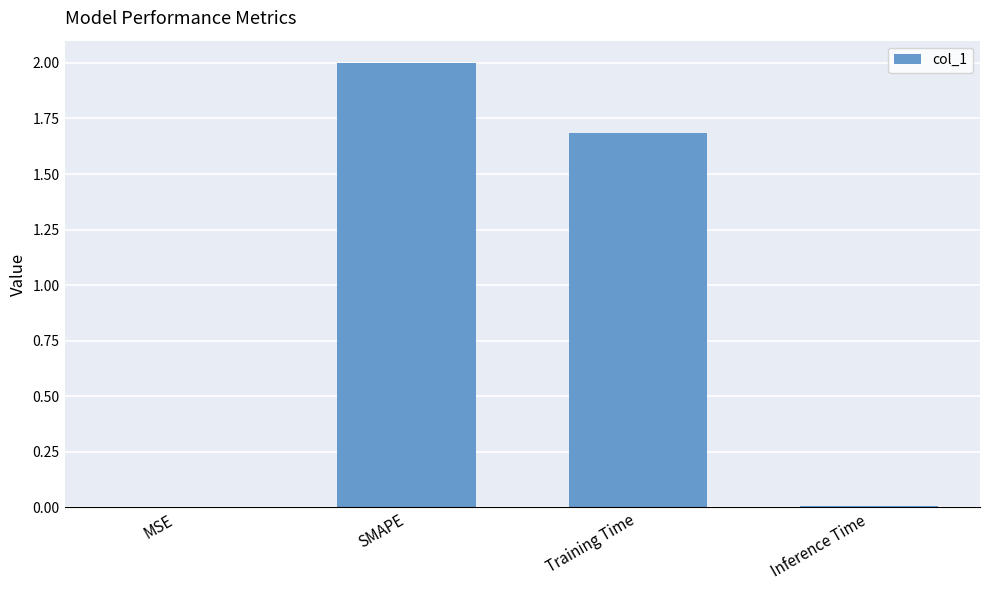

Where is the data nearest to the value 1?

Training Time